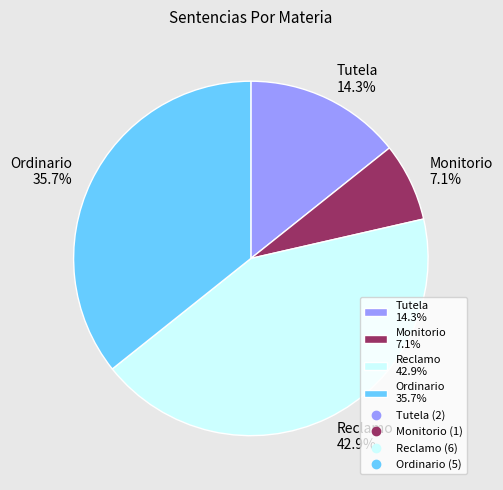

To the nearest percent, what percentage of the pie is Monitorio?

7%